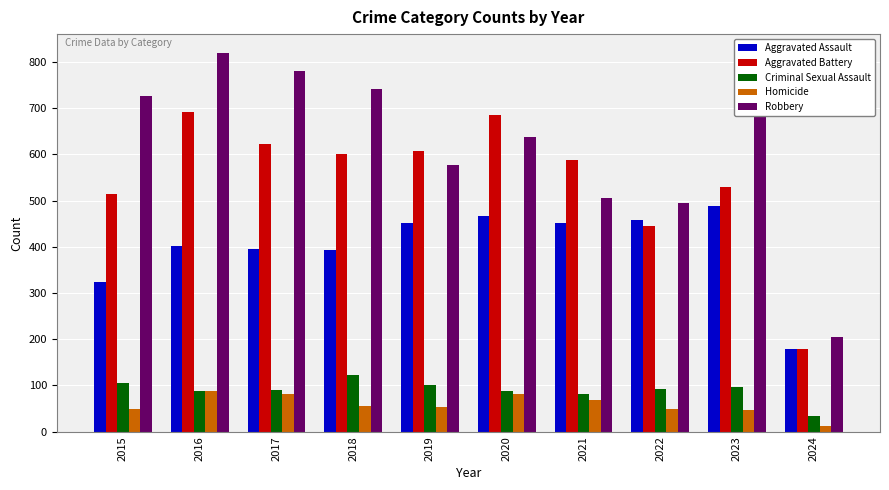

True or false: Aggravated Battery has a value of 530 at 2023.

True